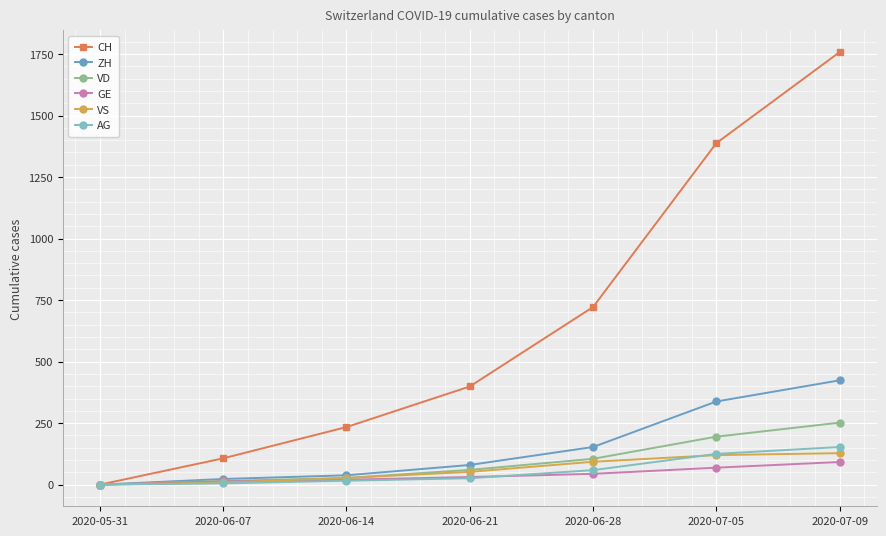

What is the label of the 1st point from the left?

2020-05-31